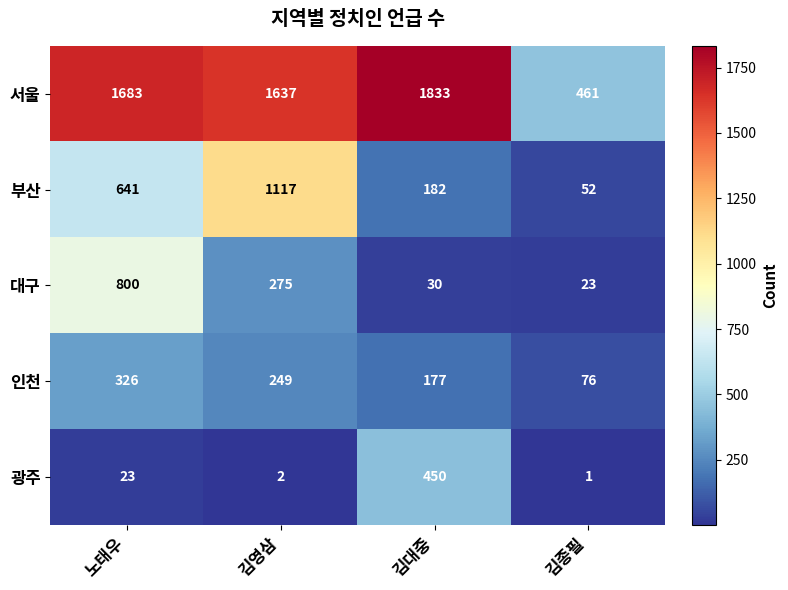

What is the total value across all series at 김영삼?

3280